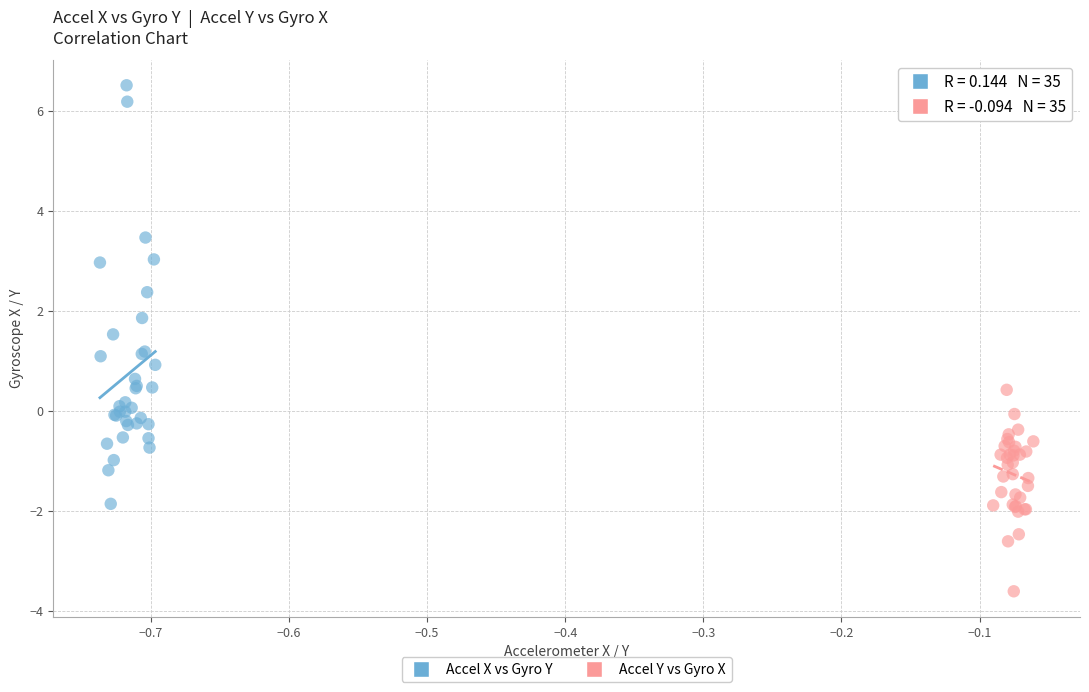

What are all the series names shown in the legend?

Accel X vs Gyro Y, Accel Y vs Gyro X